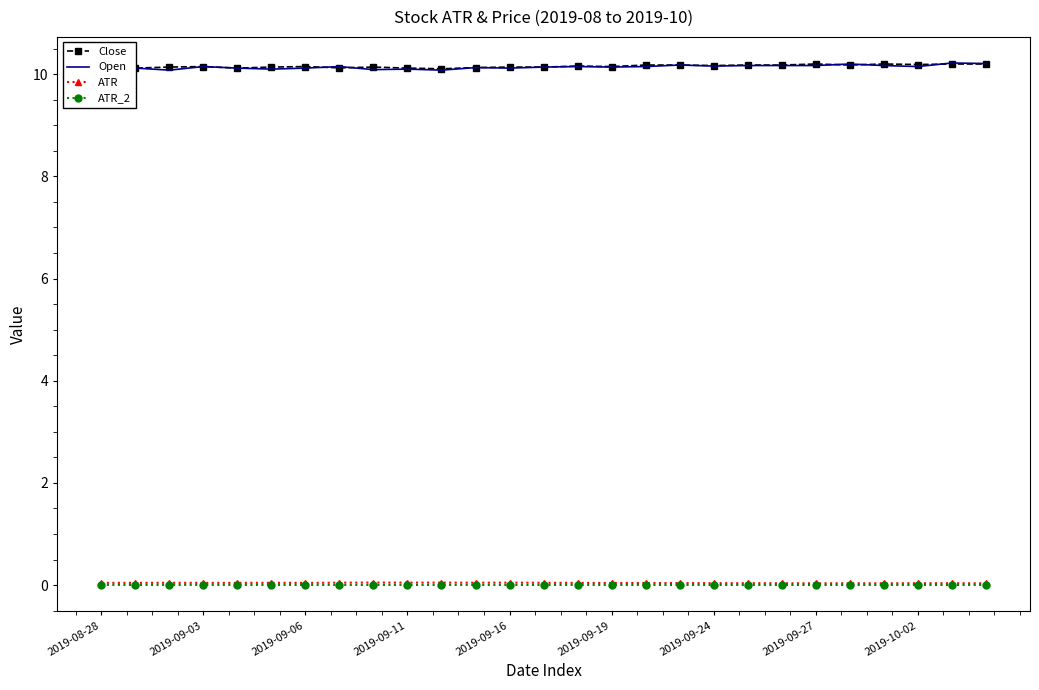

What is the maximum value for Close?

10.2